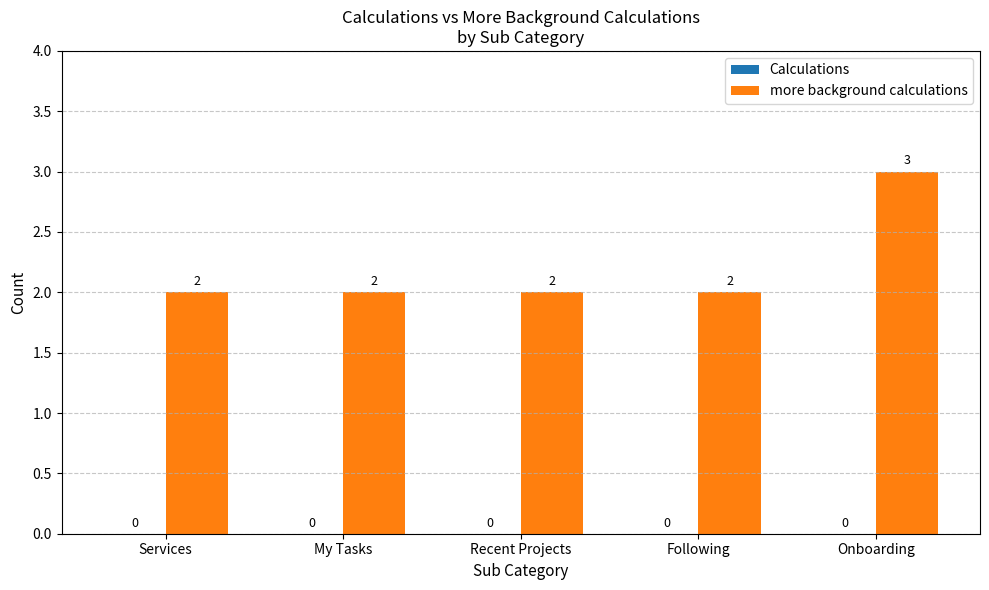

Reading right to left, extract all data points from this chart.

Onboarding=3	Following=2	Recent Projects=2	My Tasks=2	Services=2